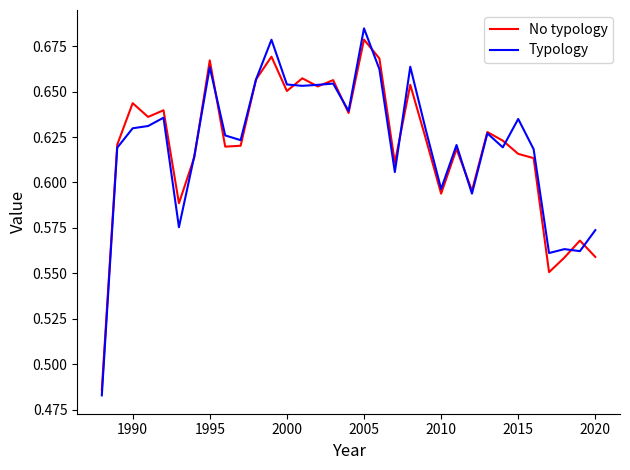

Which series has the largest range (max minus min)?

Typology